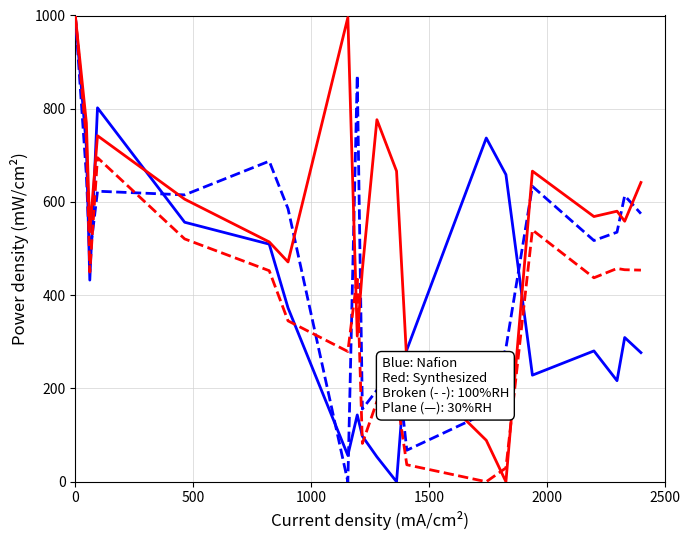

What is the maximum value shown in the chart?

1000.0